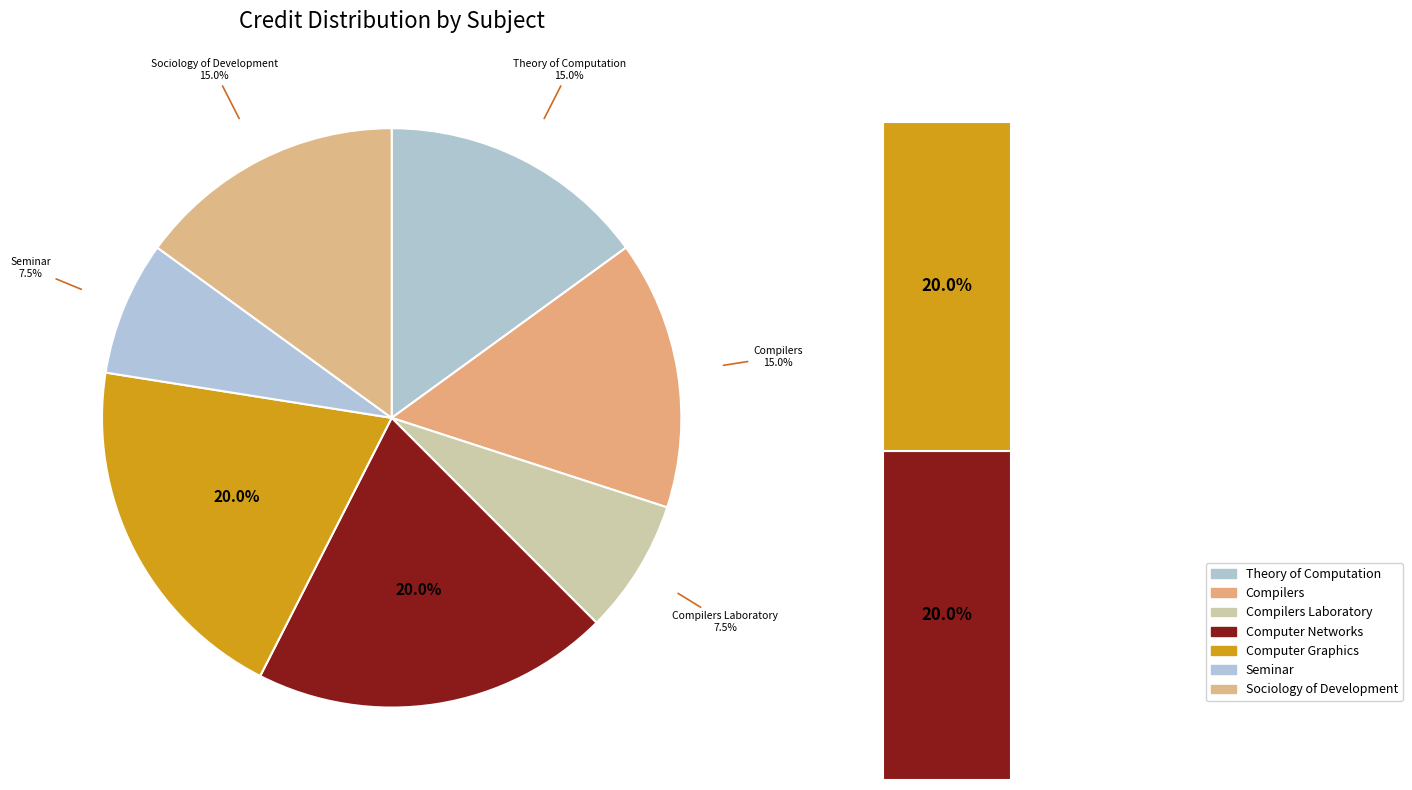

To the nearest percent, what portion does CS302 Theory of Computation represent?

15%